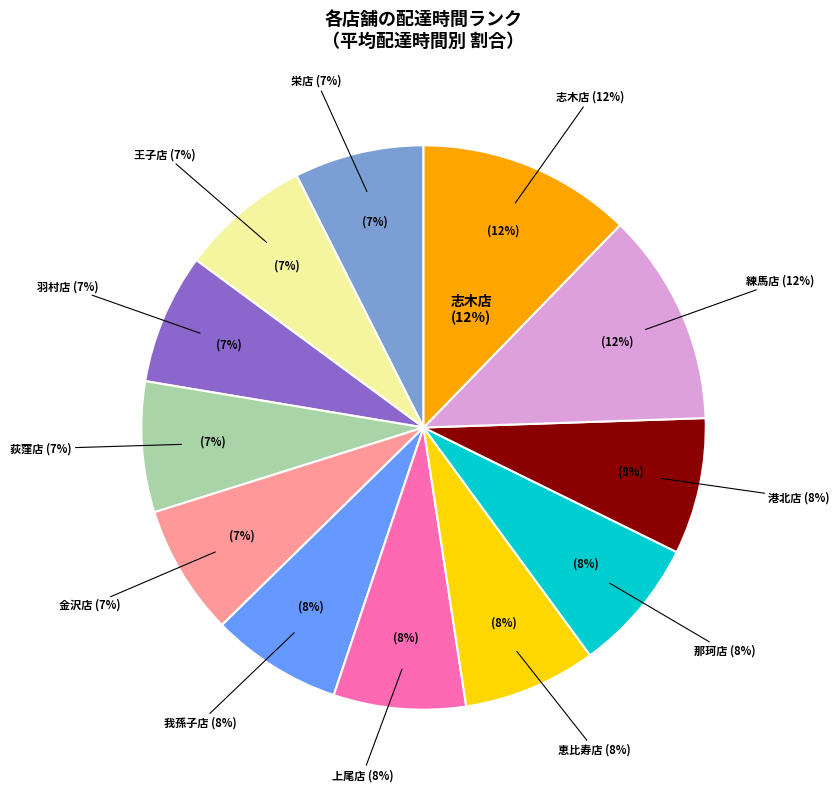

The 那珂店 slice represents 20% of the pie. True or false?

False